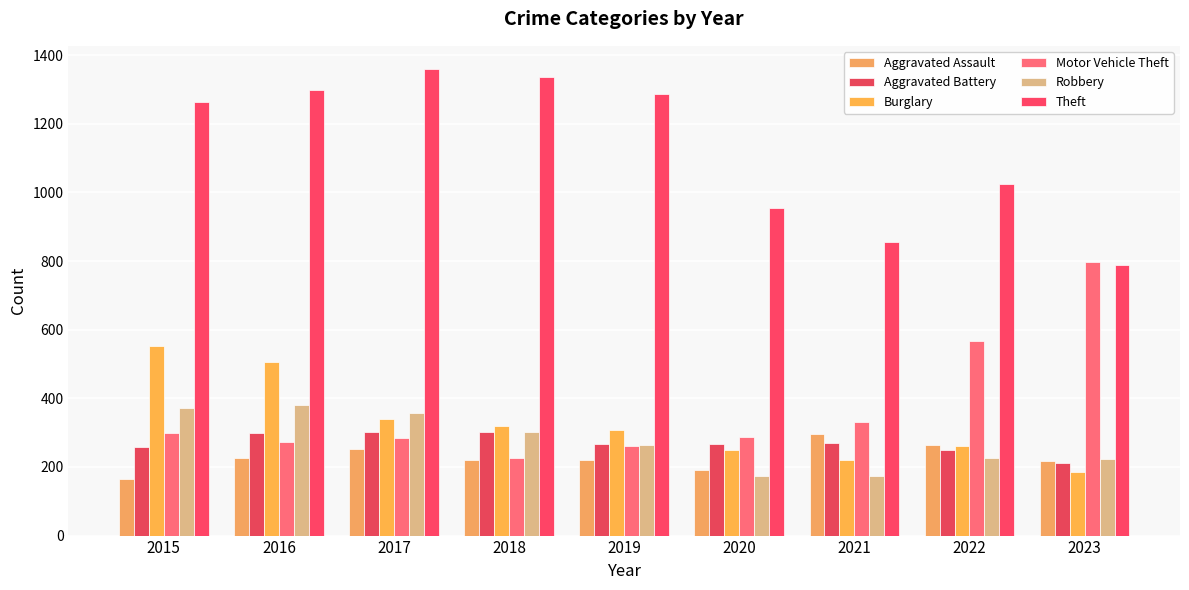

What is the lowest value of the Burglary series?

185